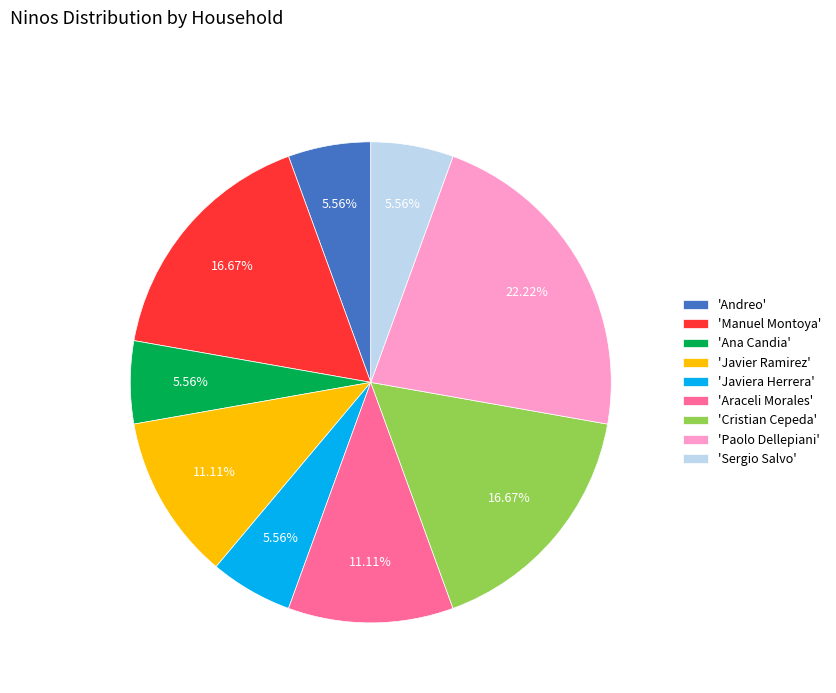

Do 'Manuel Montoya' and 'Javiera Herrera' together represent more than half of the pie?

No